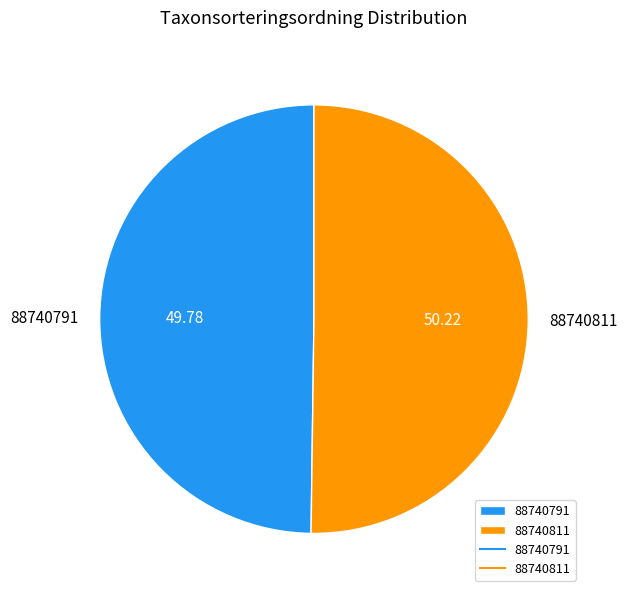

What is the ratio of the value at 88740811 to the value at 88740791?

1.0